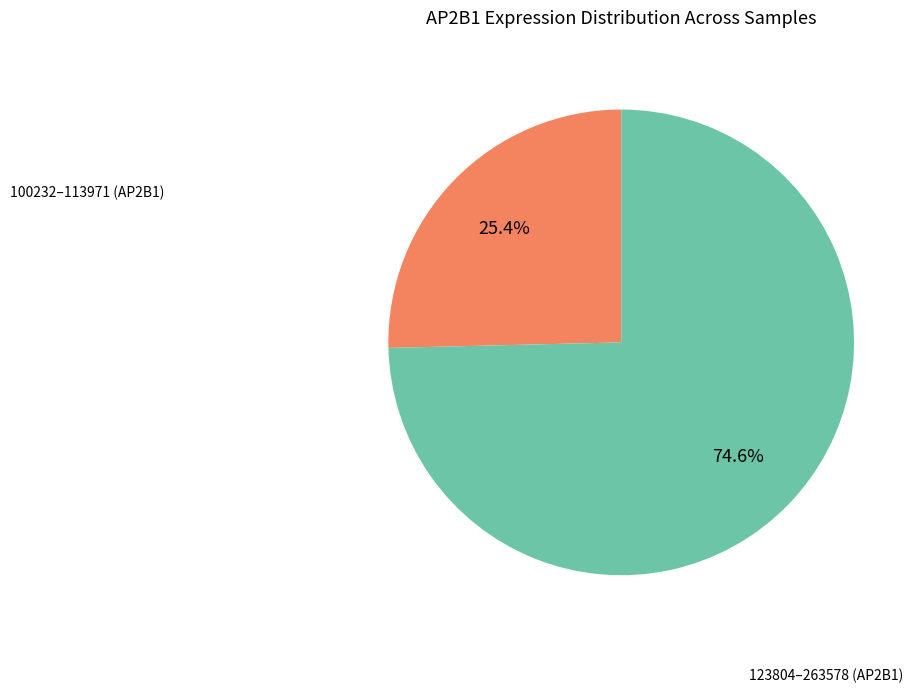

Is there any slice that represents more than half of the pie?

Yes